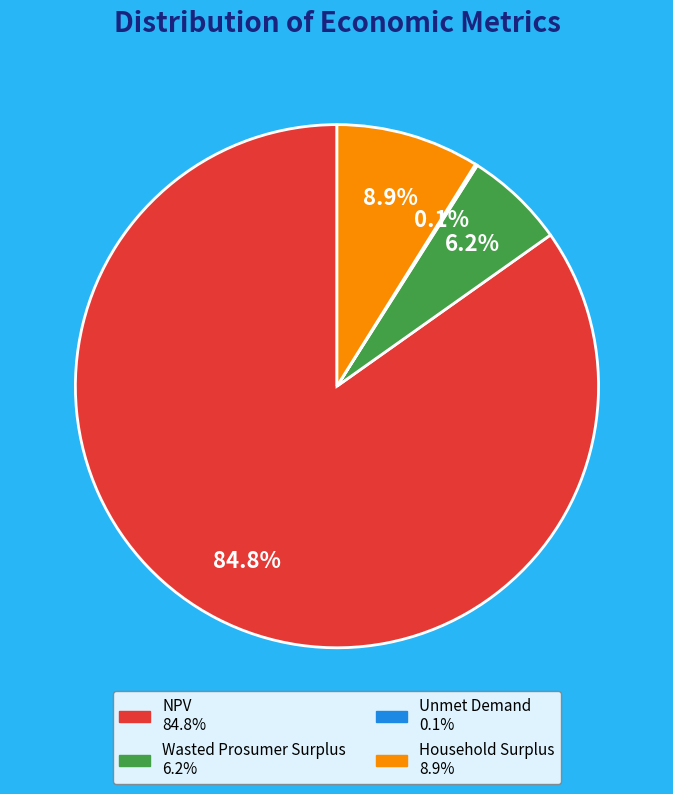

What is the majority slice?

NPV